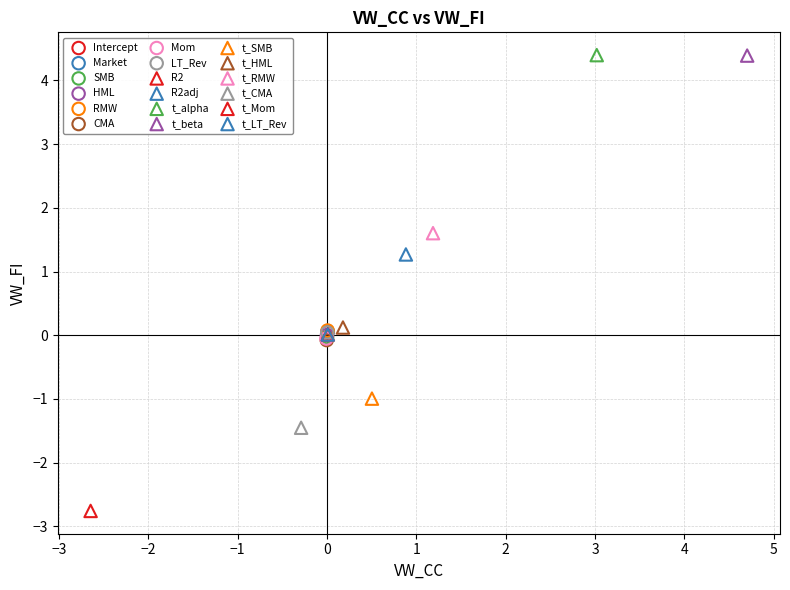

What are all the series names shown in the legend?

Intercept, Market, SMB, HML, RMW, CMA, Mom, LT_Rev, R2, R2adj, t_alpha, t_beta, t_SMB, t_HML, t_RMW, t_CMA, t_Mom, t_LT_Rev